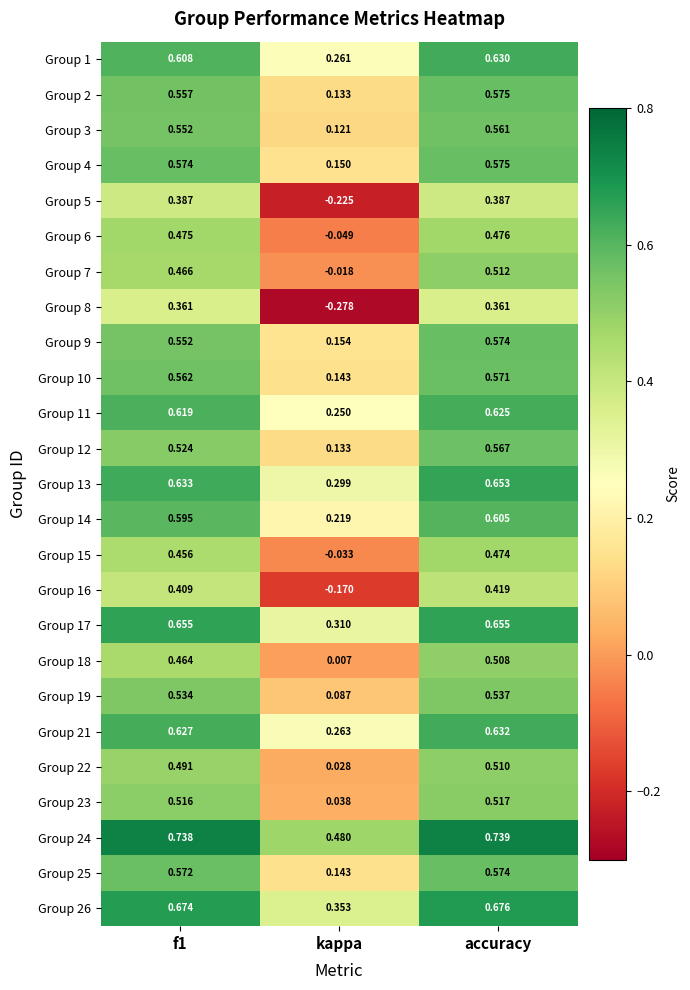

Which category has the highest value in the Group 7 series?

accuracy